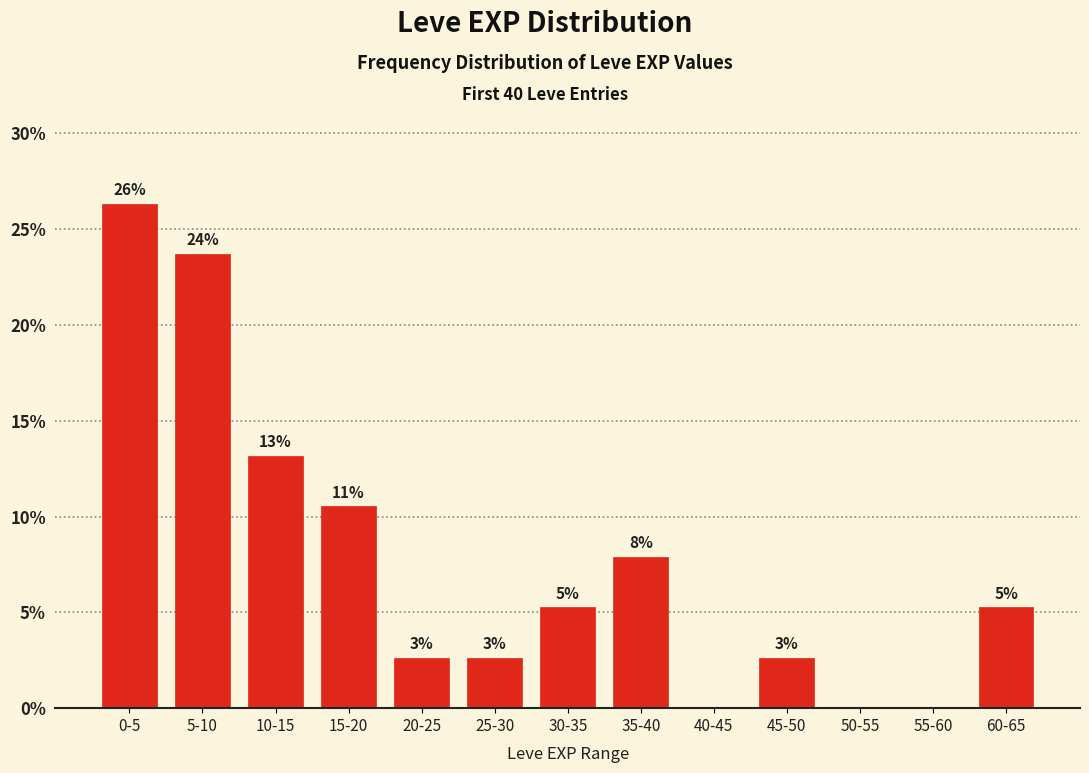

Are the bars horizontal?

No